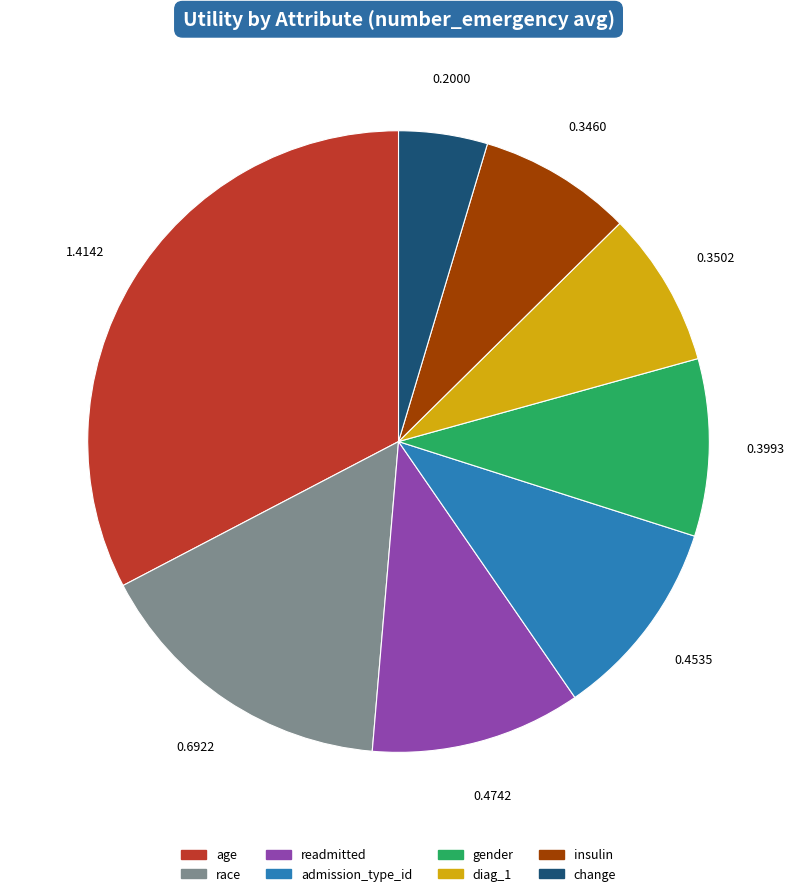

Which category has the biggest portion of the pie?

age